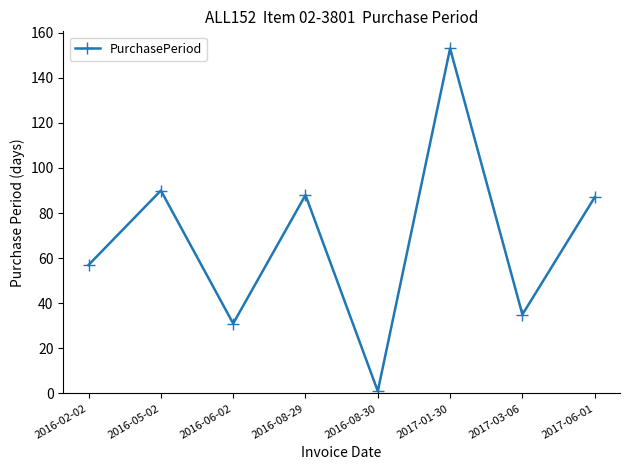

Where is the first local maximum?

2016-05-02